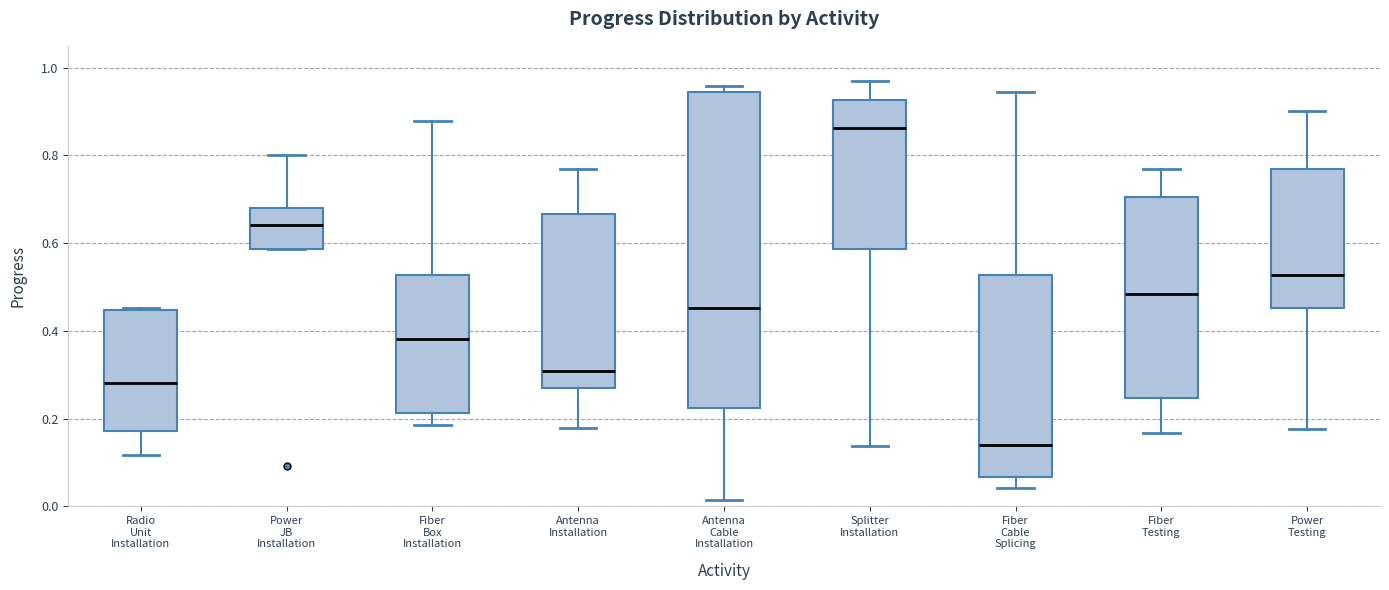

Reading left to right, transcribe this box plot: for each box, give where its median line is, the range the box spans, and where its two whiskers end, as read against the y-axis. The values are not printed on the chart, so give them approximately, as read against the axis.

Radio Unit Installation: median 0.28, box 0.18 to 0.44, whiskers 0.12 to 0.46
Power JB Installation: median 0.64, box 0.58 to 0.68, whiskers 0.58 to 0.80
Fiber Box Installation: median 0.38, box 0.22 to 0.52, whiskers 0.18 to 0.88
Antenna Installation: median 0.30, box 0.26 to 0.66, whiskers 0.18 to 0.76
Antenna Cable Installation: median 0.46, box 0.22 to 0.94, whiskers 0.02 to 0.96
Splitter Installation: median 0.86, box 0.58 to 0.92, whiskers 0.14 to 0.98
Fiber Cable Splicing: median 0.14, box 0.06 to 0.52, whiskers 0.04 to 0.94
Fiber Testing: median 0.48, box 0.24 to 0.70, whiskers 0.16 to 0.76
Power Testing: median 0.52, box 0.46 to 0.76, whiskers 0.18 to 0.90